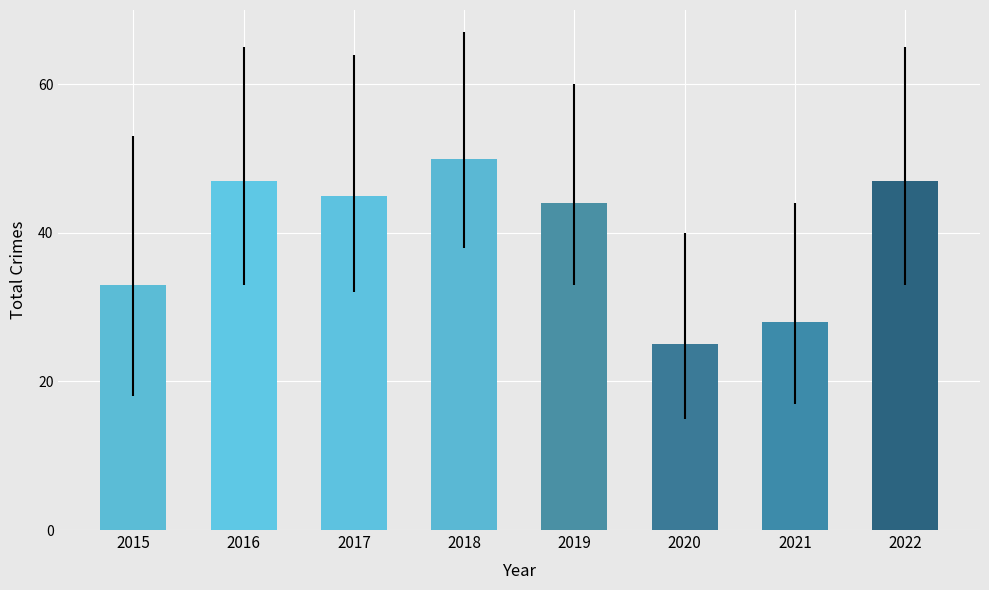

Read the value at 2016, to the nearest 5.

45